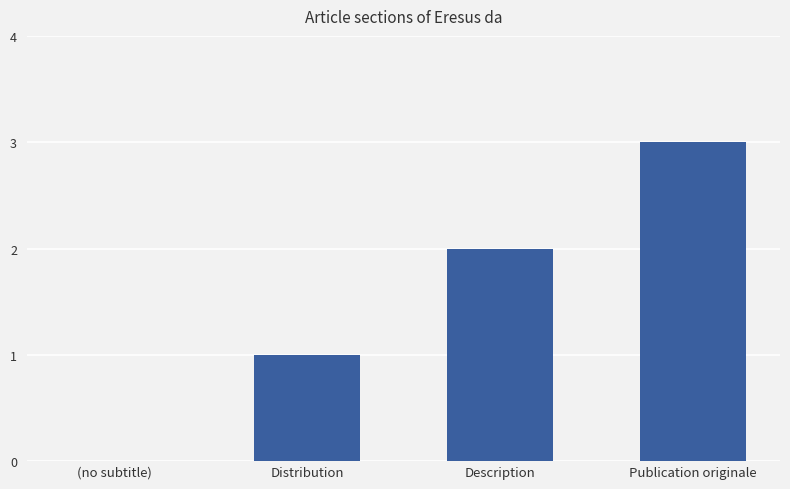

Between Distribution and Description, which is larger?

Description